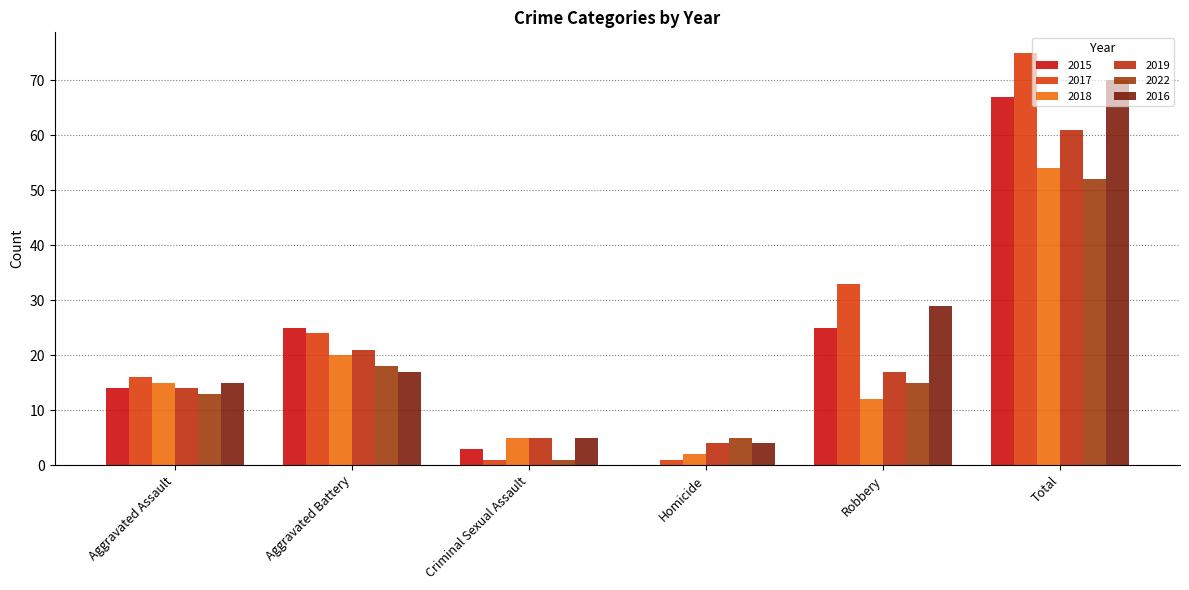

Is it true that 2016 equals 4 at Homicide?

True